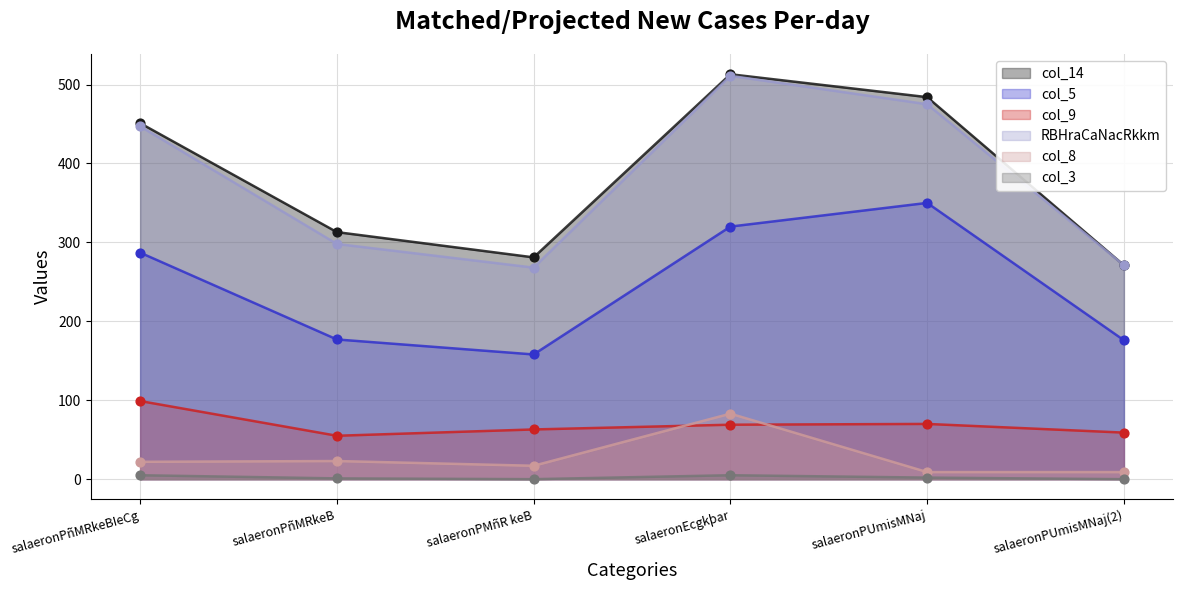

Which series contains the lowest Y value?

col_3